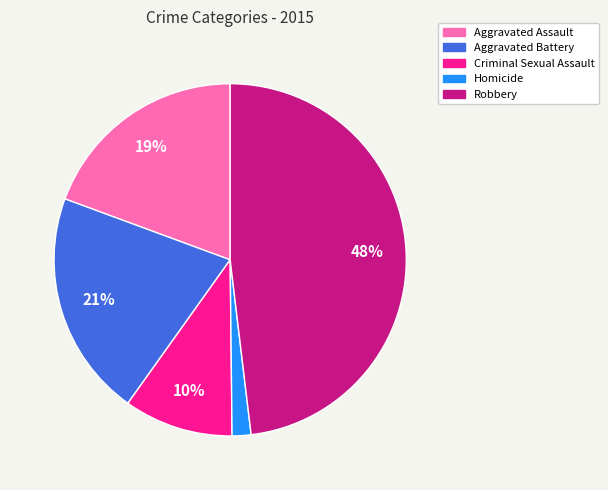

Does Aggravated Battery represent more than half of the total?

No